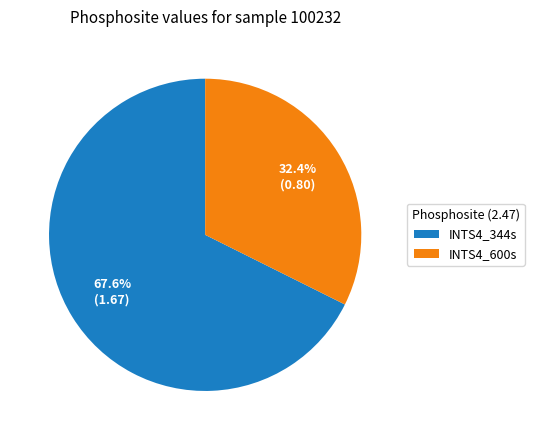

What is the largest slice in the pie chart?

INTS4_344s